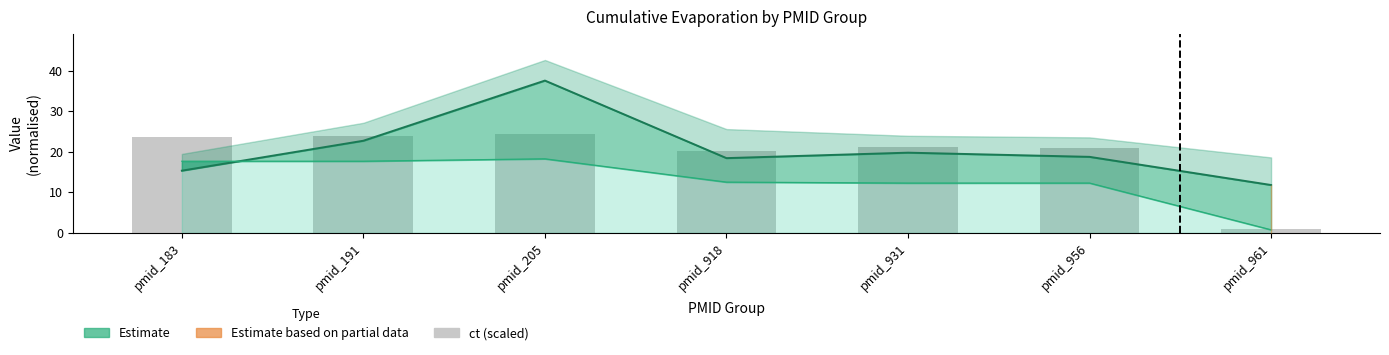

What is the difference between the values at pmid_961 and pmid_183?

22.7